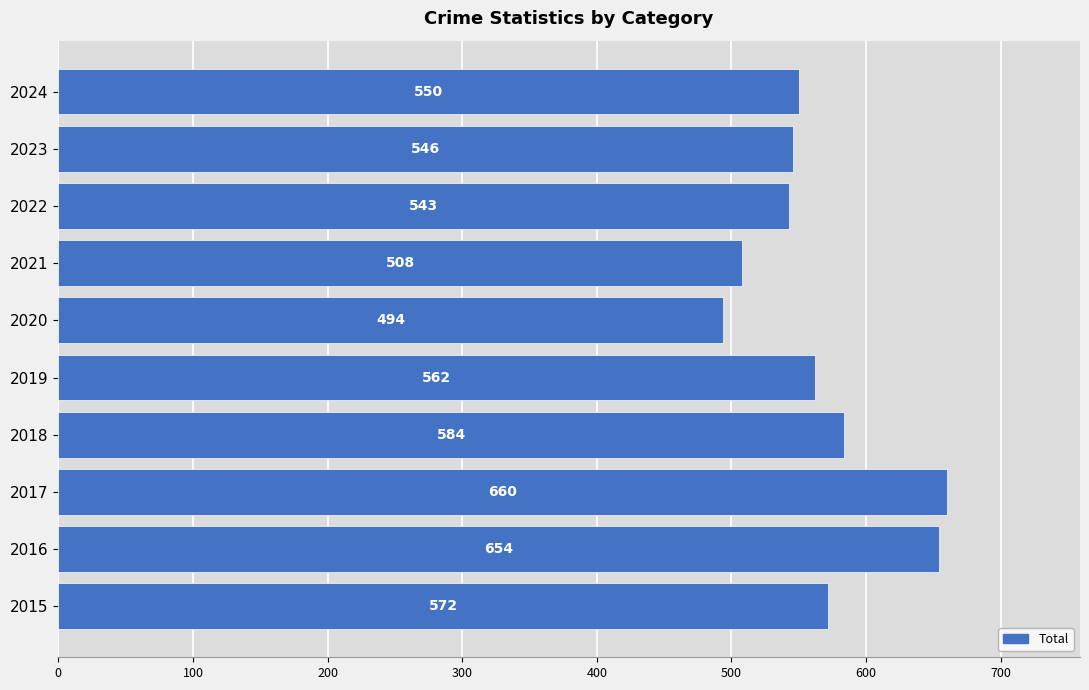

The value at 2024 is 550. True or false?

True